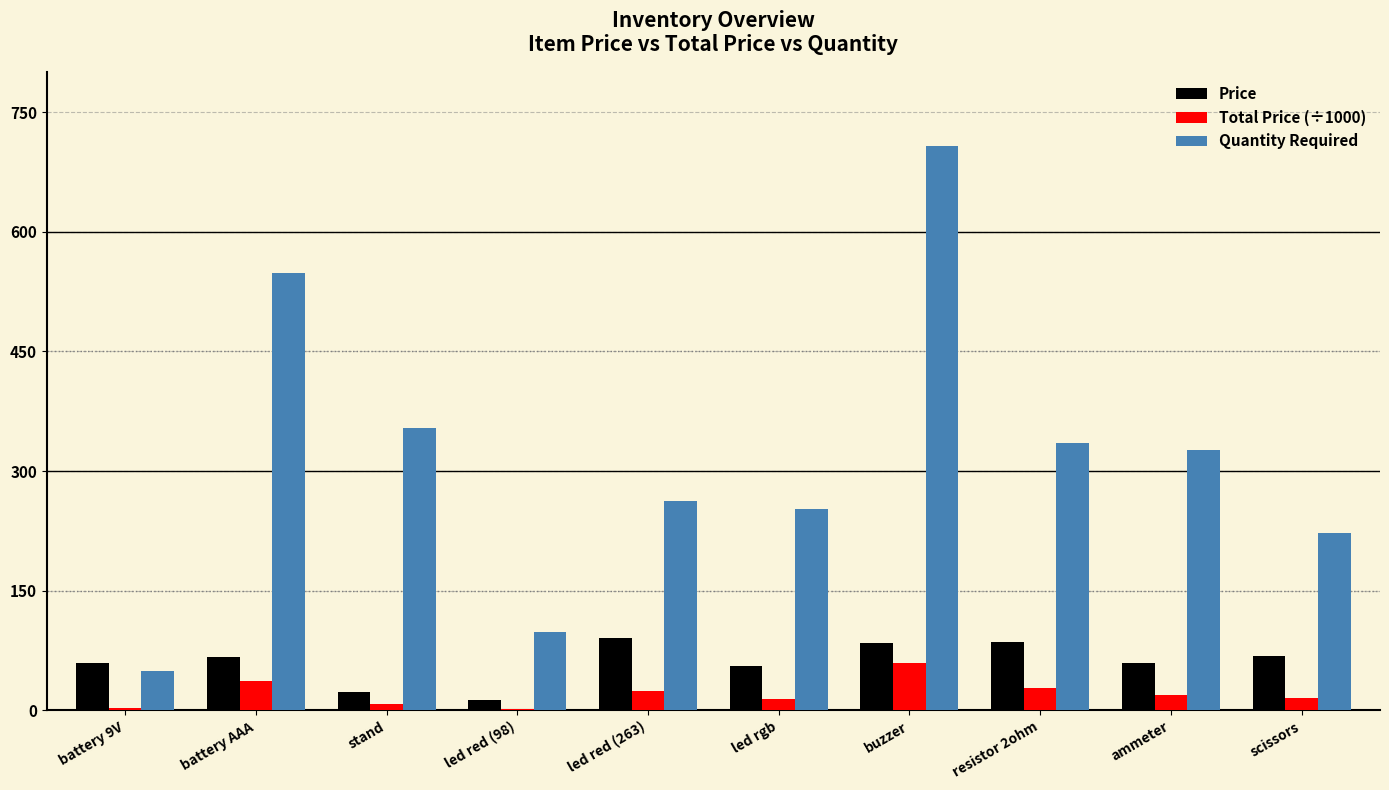

The value of Quantity Required at led red (263) is 263.0. True or false?

True